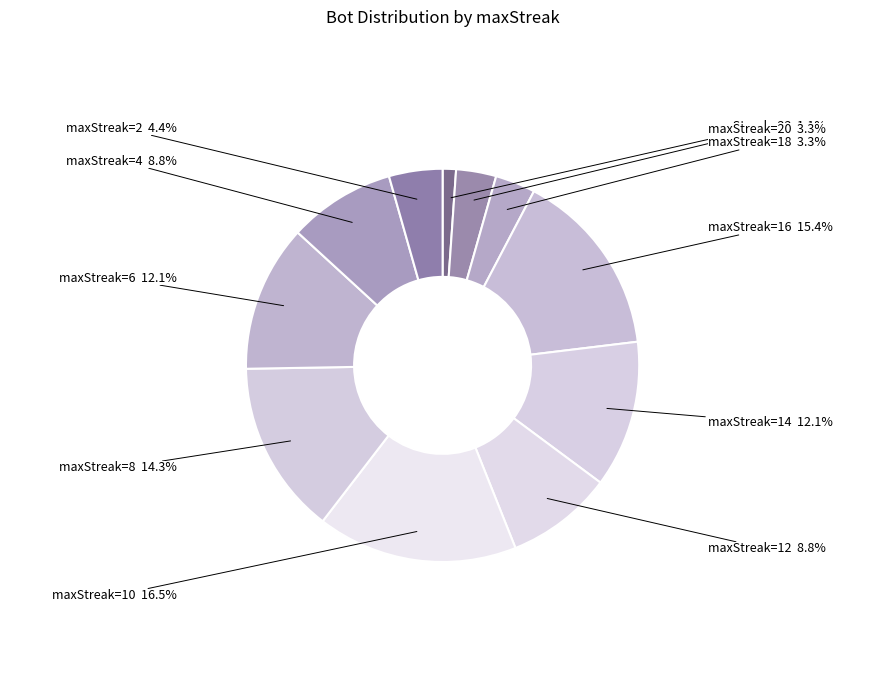

How many segments does this pie chart have?

11